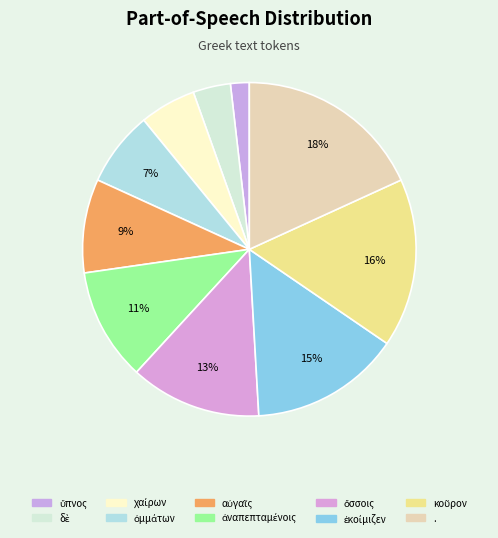

Rank the categories by value from highest to lowest.

., κοῦρον, ἐκοίμιζεν, ὄσσοις, ἀναπεπταμένοις, αὐγαῖς, ὀμμάτων, χαίρων, δὲ, ὕπνος